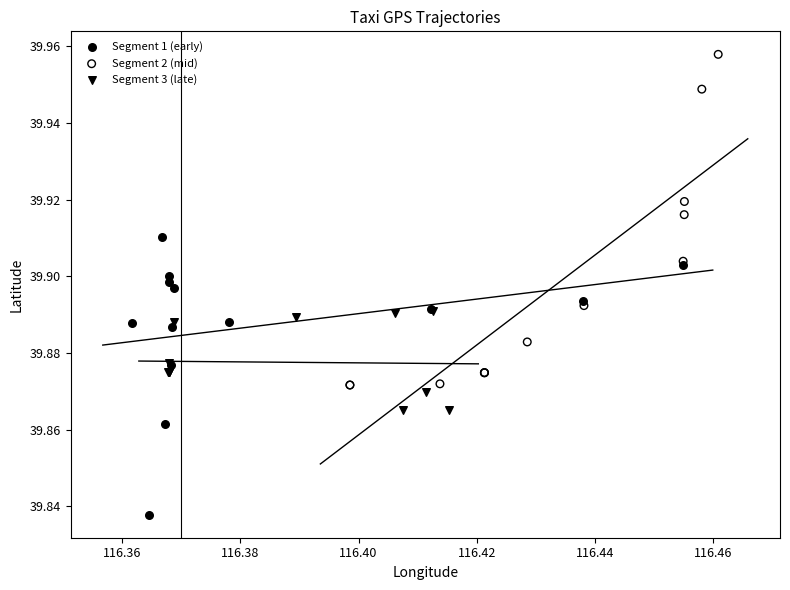

Which series reaches the maximum Y coordinate?

Segment 2 (mid)